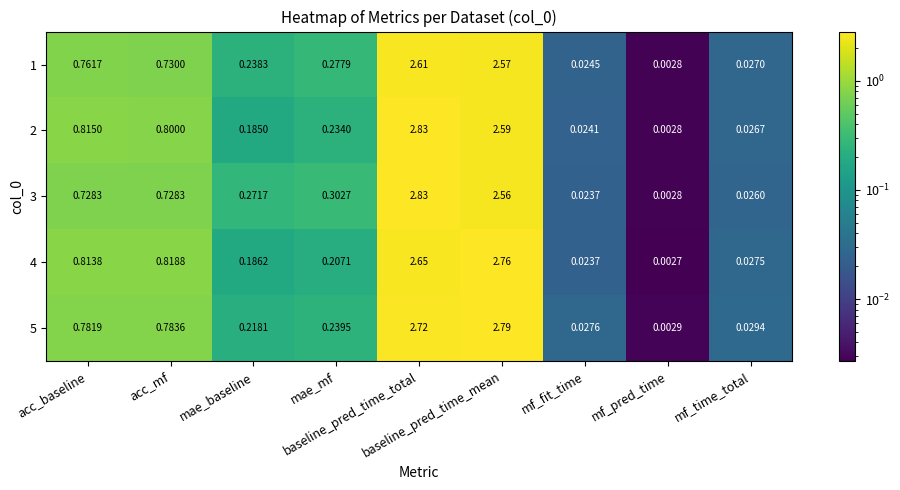

Reading right to left, list all the values displayed in this chart.

1: mf_time_total=0.0	mf_pred_time=0.0	mf_fit_time=0.0	baseline_pred_time_mean=2.6	baseline_pred_time_total=2.6	mae_mf=0.3	mae_baseline=0.2	acc_mf=0.7	acc_baseline=0.8
2: mf_time_total=0.0	mf_pred_time=0.0	mf_fit_time=0.0	baseline_pred_time_mean=2.6	baseline_pred_time_total=2.8	mae_mf=0.2	mae_baseline=0.2	acc_mf=0.8	acc_baseline=0.8
3: mf_time_total=0.0	mf_pred_time=0.0	mf_fit_time=0.0	baseline_pred_time_mean=2.6	baseline_pred_time_total=2.8	mae_mf=0.3	mae_baseline=0.3	acc_mf=0.7	acc_baseline=0.7
4: mf_time_total=0.0	mf_pred_time=0.0	mf_fit_time=0.0	baseline_pred_time_mean=2.8	baseline_pred_time_total=2.6	mae_mf=0.2	mae_baseline=0.2	acc_mf=0.8	acc_baseline=0.8
5: mf_time_total=0.0	mf_pred_time=0.0	mf_fit_time=0.0	baseline_pred_time_mean=2.8	baseline_pred_time_total=2.7	mae_mf=0.2	mae_baseline=0.2	acc_mf=0.8	acc_baseline=0.8